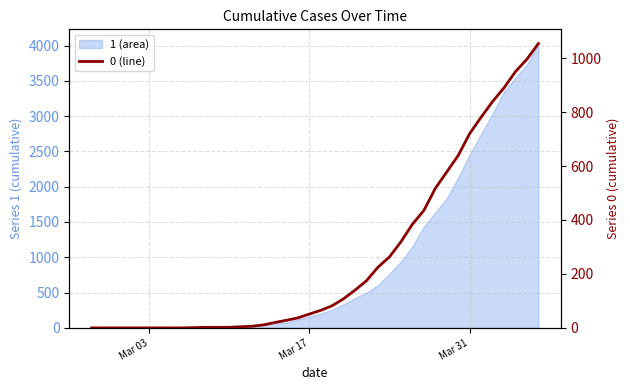

What is the total value across all series at 2020-03-10?

29